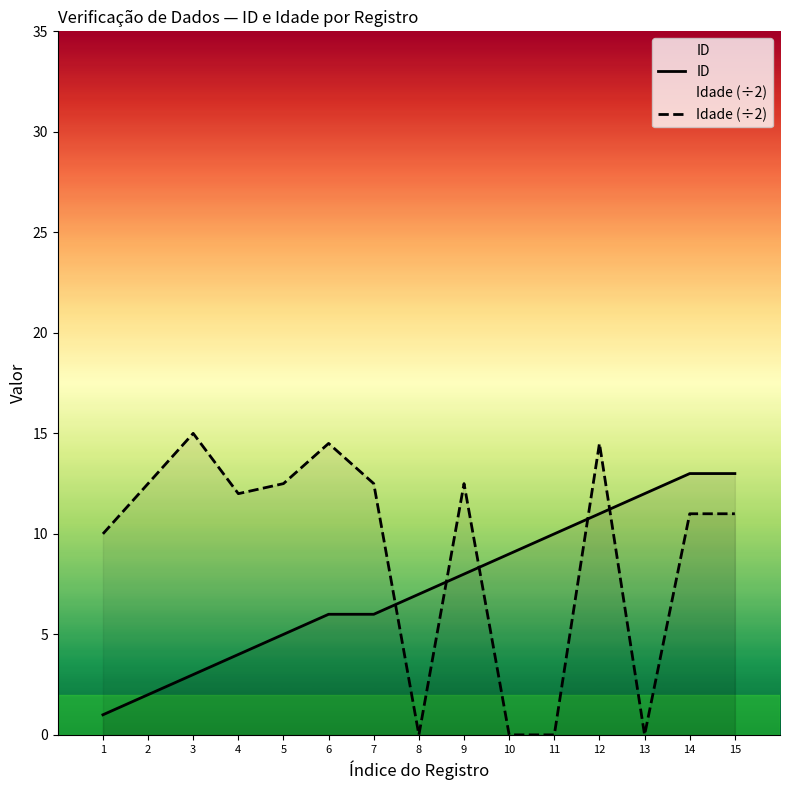

How many intersections are there between Idade (÷2) and ID?

5